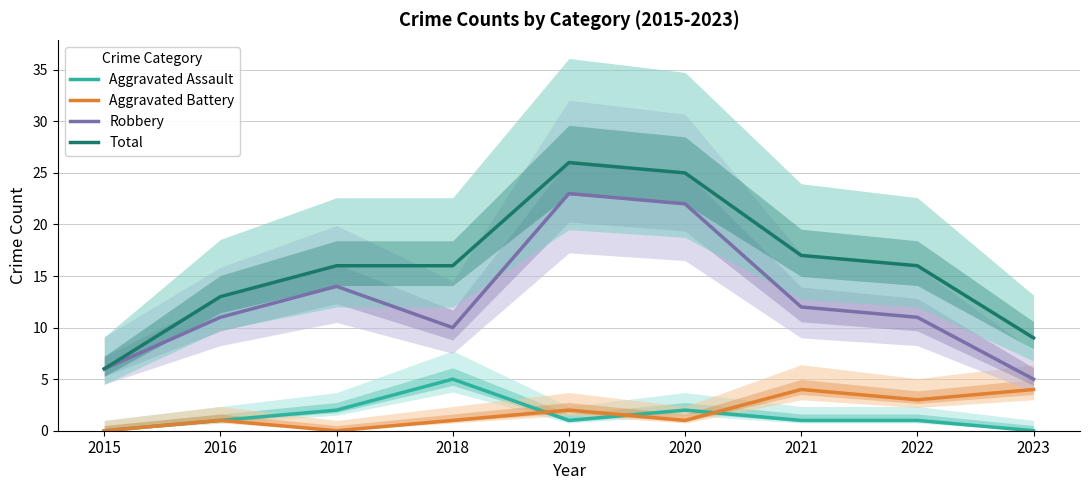

How many interior local valleys does the Aggravated Battery series have?

3